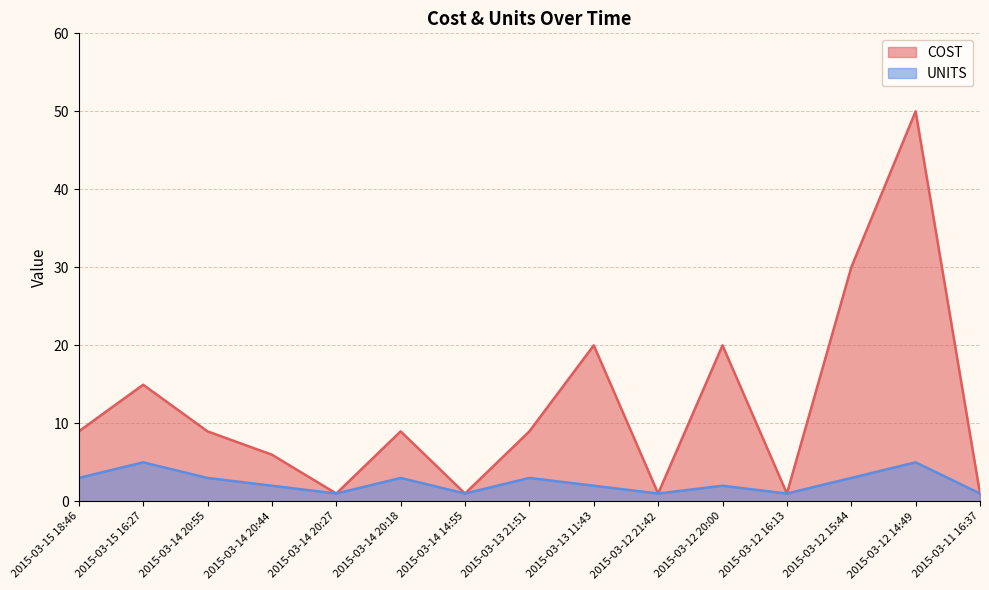

Rank the series by their maximum value, from highest to lowest.

COST, UNITS